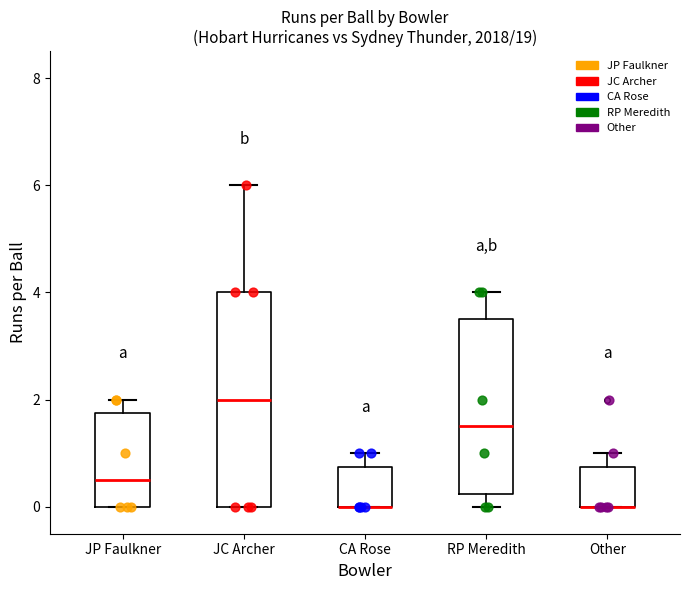

Reading left to right, read every box against the y-axis: the position of its median line, the range the box covers, and the ends of its whiskers. The values are not printed on the chart, so give them approximately, as read against the axis.

JP Faulkner: median 0.6, box 0.0 to 1.8, whiskers 0.0 to 2.0
JC Archer: median 2.0, box 0.0 to 4.0, whiskers 0.0 to 6.0
CA Rose: median 0.0 (drawn on the box's lower edge), box 0.0 to 0.8, whiskers 0.0 to 1.0
RP Meredith: median 1.6, box 0.2 to 3.6, whiskers 0.0 to 4.0
Other: median 0.0 (drawn on the box's lower edge), box 0.0 to 0.8, whiskers 0.0 to 1.0